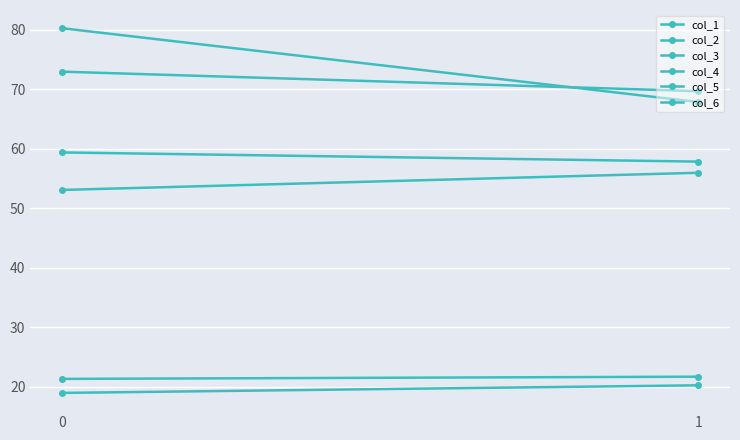

What is the average value of the col_2 series?

71.3